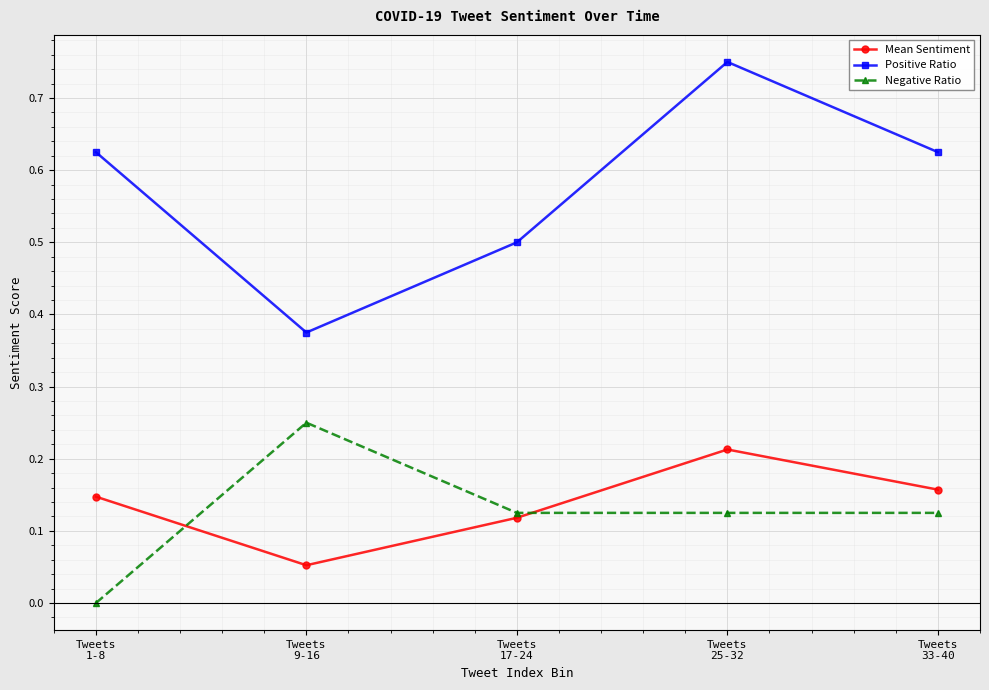

True or false: Positive Ratio has more than 1 interior local peaks.

False